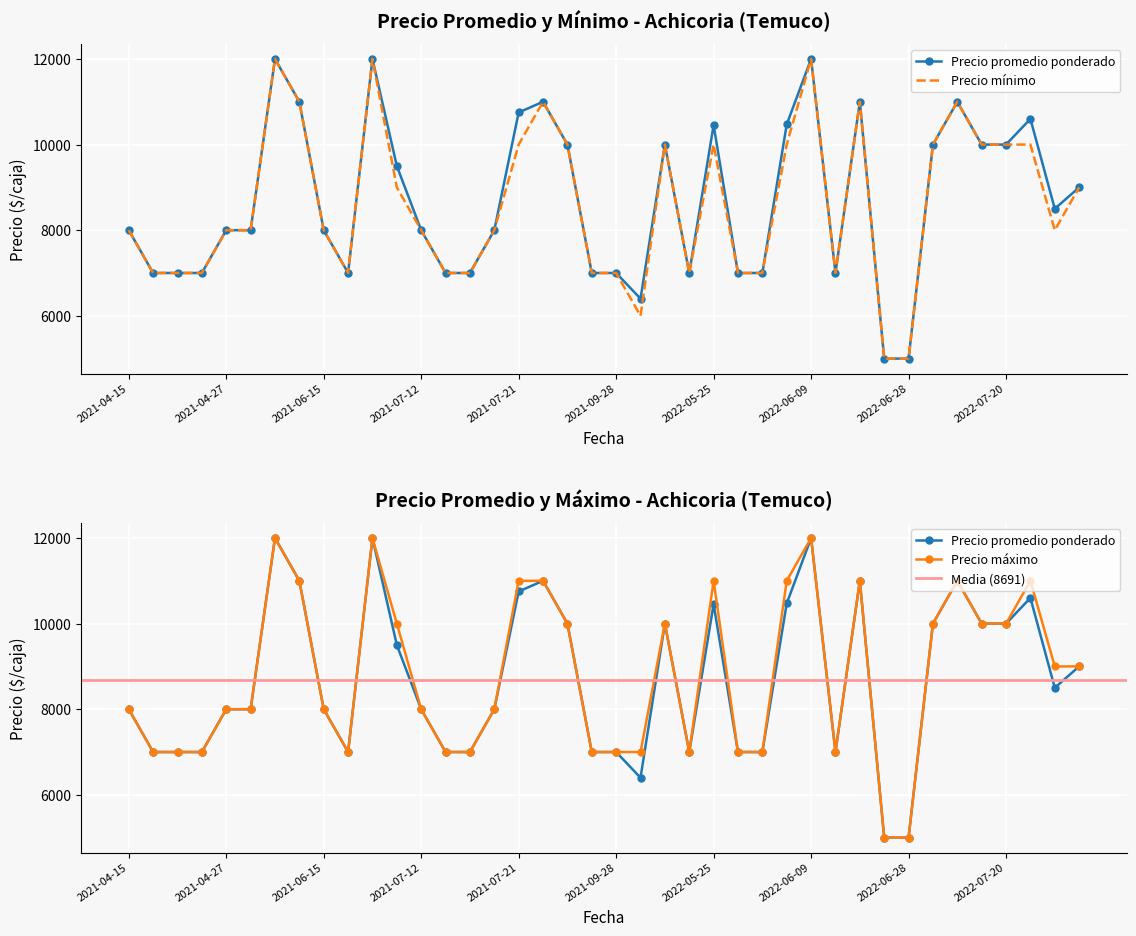

True or false: Precio máximo and Precio Únimo intersect in this chart.

False